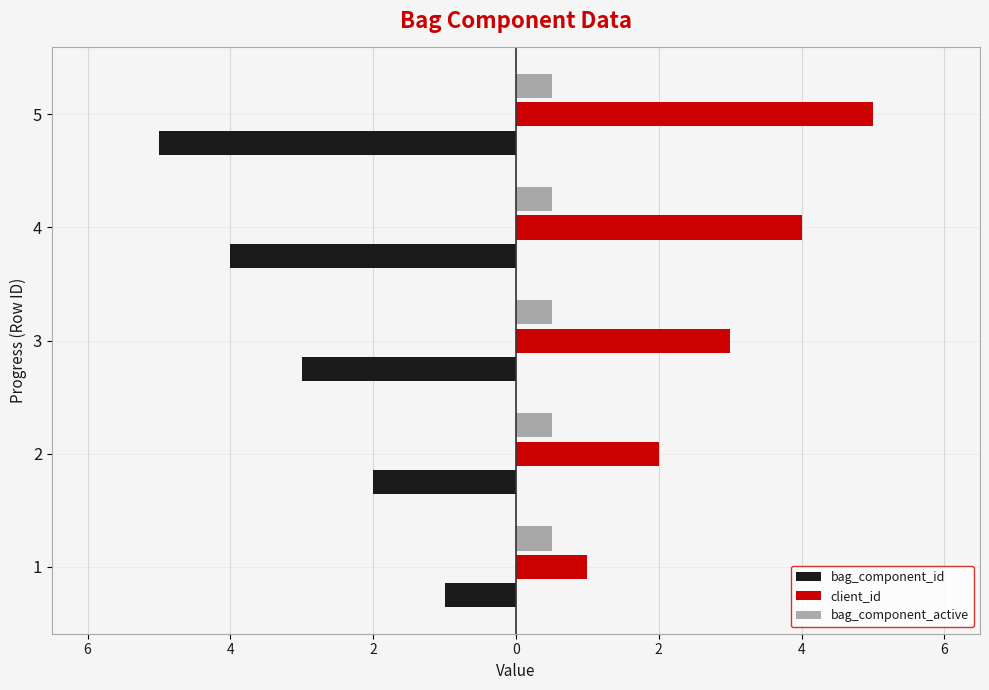

Which series has the largest total across all categories?

client_id